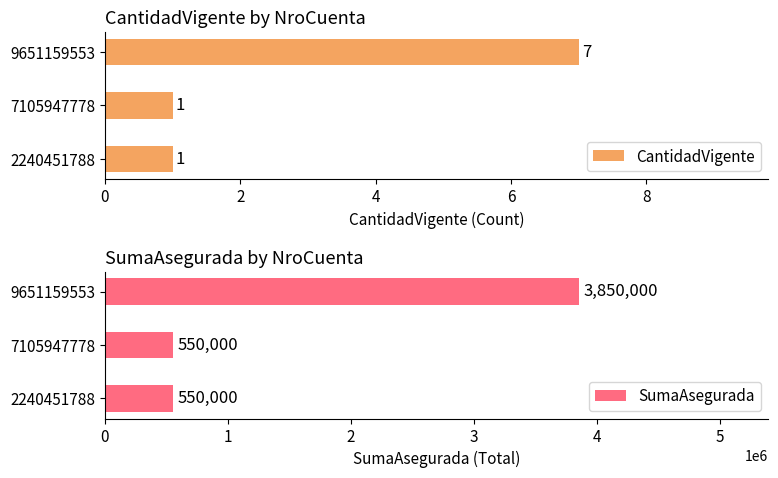

Reading left to right, extract all data points from this chart.

CantidadVigente: 1	1	7
SumaAsegurada: 550000	550000	3850000